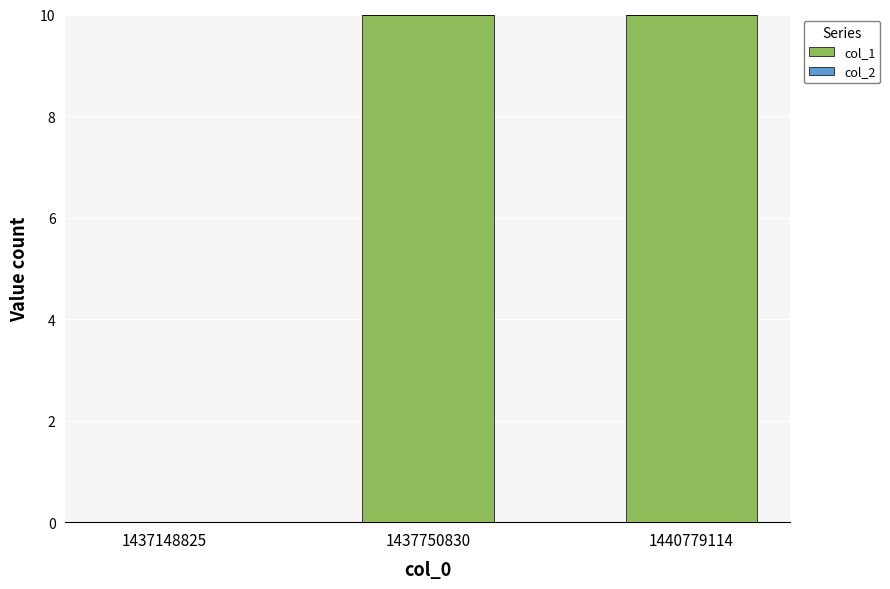

True or false: the data shows 18 at 1437750830.

False